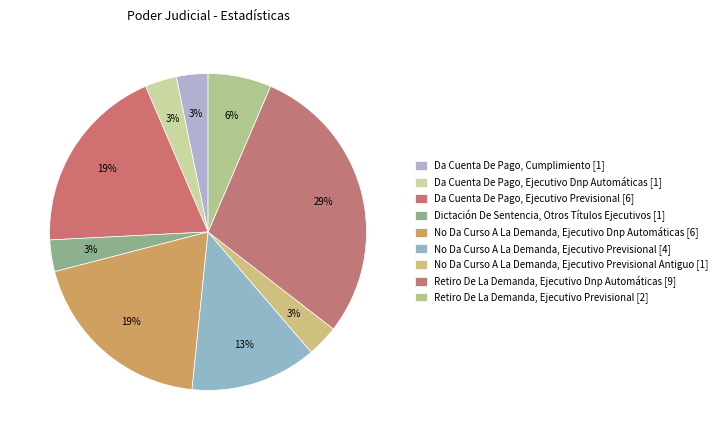

Rank the categories by value from lowest to highest.

Da Cuenta De Pago, Cumplimiento, Da Cuenta De Pago, Ejecutivo Dnp Automáticas, Dictación De Sentencia, Otros Títulos Ejecutivos, No Da Curso A La Demanda, Ejecutivo Previsional Antiguo, Retiro De La Demanda, Ejecutivo Previsional, No Da Curso A La Demanda, Ejecutivo Previsional, Da Cuenta De Pago, Ejecutivo Previsional, No Da Curso A La Demanda, Ejecutivo Dnp Automáticas, Retiro De La Demanda, Ejecutivo Dnp Automáticas